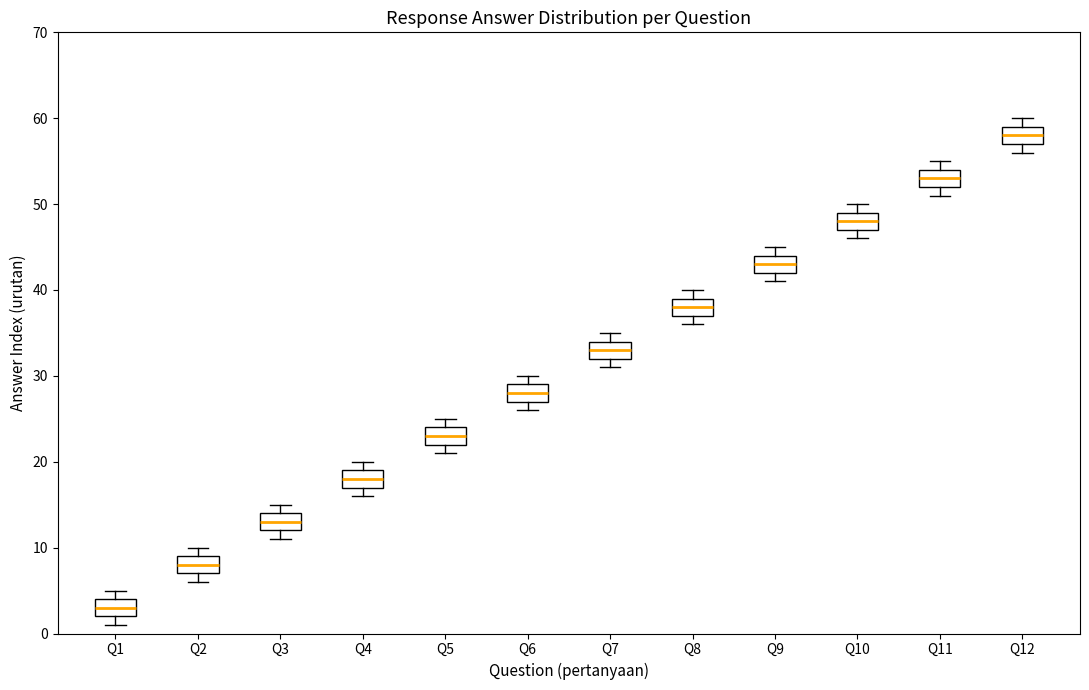

Which box's median line is the highest?

Q12